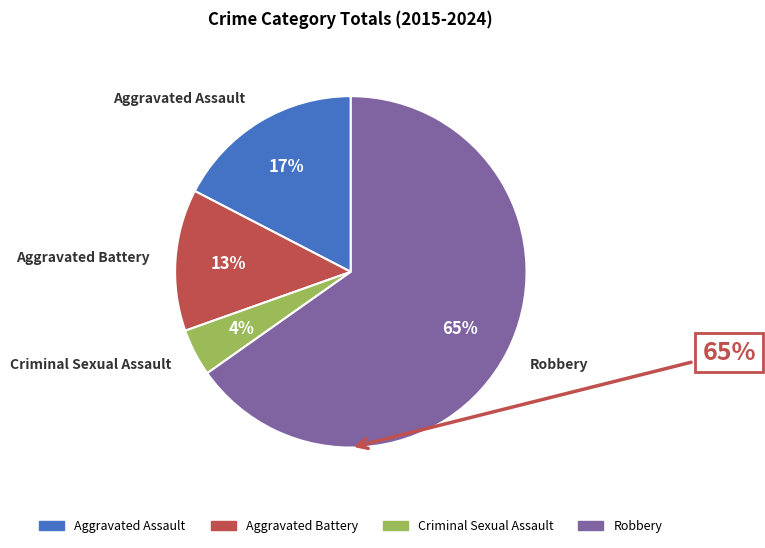

Which slice is the largest?

Robbery